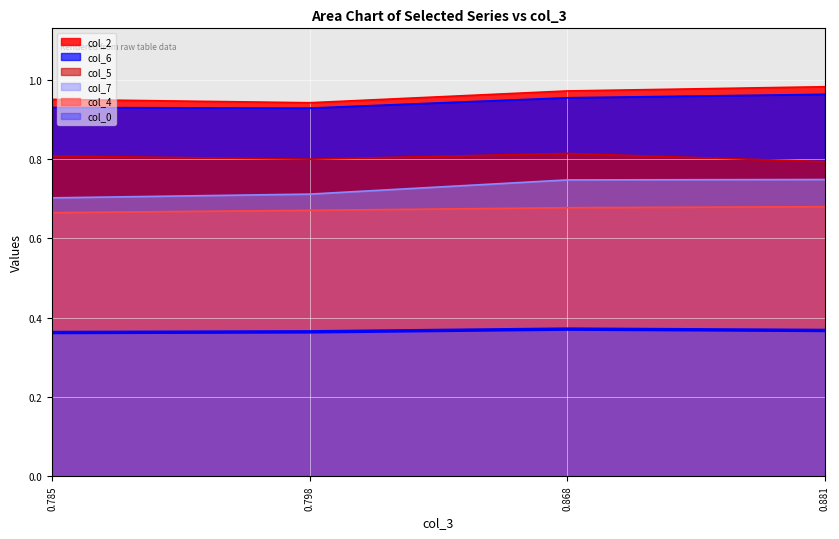

True or false: col_2 and col_0 intersect in this chart.

False